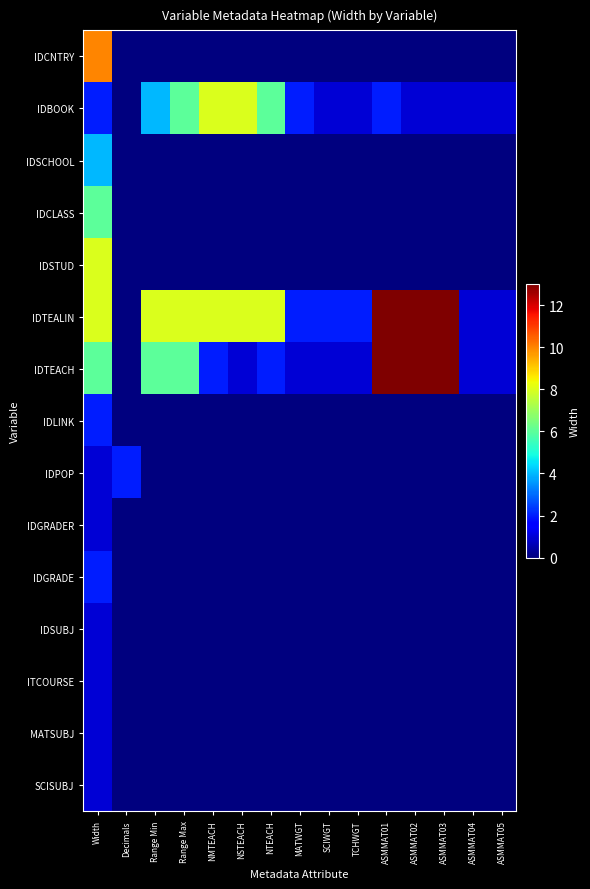

Which series has the largest range (max minus min)?

IDTEALIN